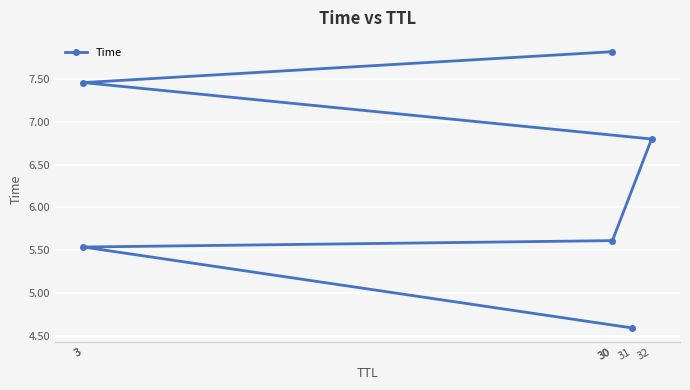

Rank the categories by value from highest to lowest.

30, 3, 32, 30, 3, 31